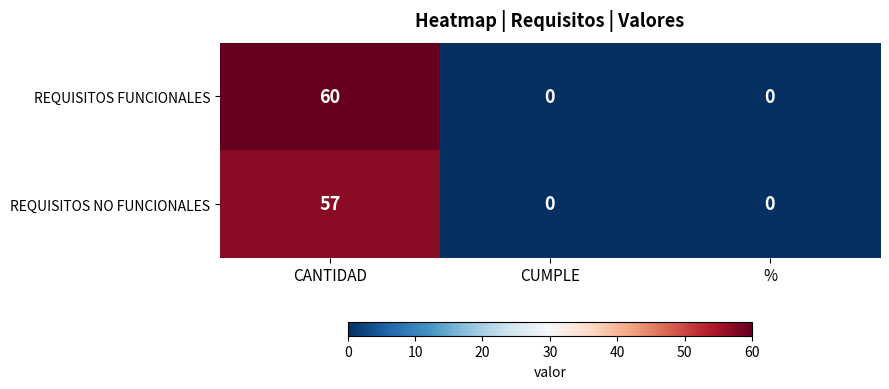

How many REQUISITOS FUNCIONALES values are between 0 and 60?

3